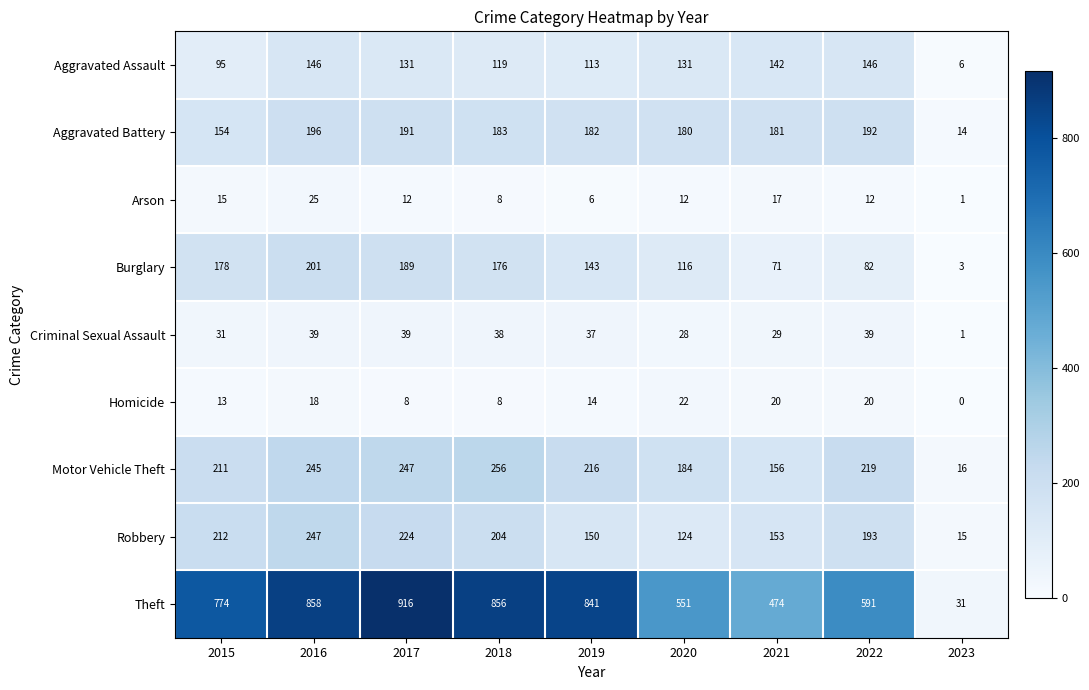

Rank the series at 2019 from highest to lowest value.

Theft, Motor Vehicle Theft, Aggravated Battery, Robbery, Burglary, Aggravated Assault, Criminal Sexual Assault, Homicide, Arson